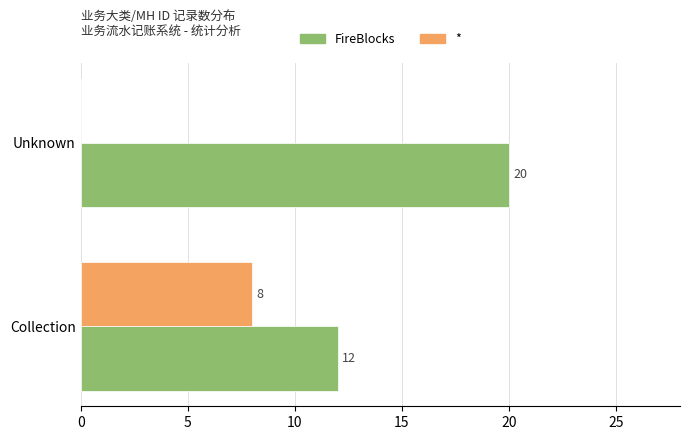

What is the highest value of the * series?

8